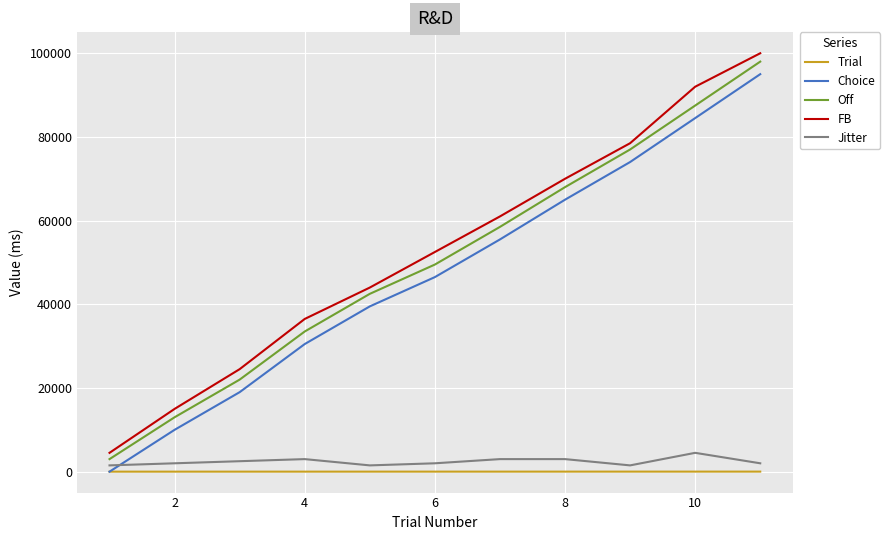

What is the difference between the maximum and minimum values in the FB series?

95500